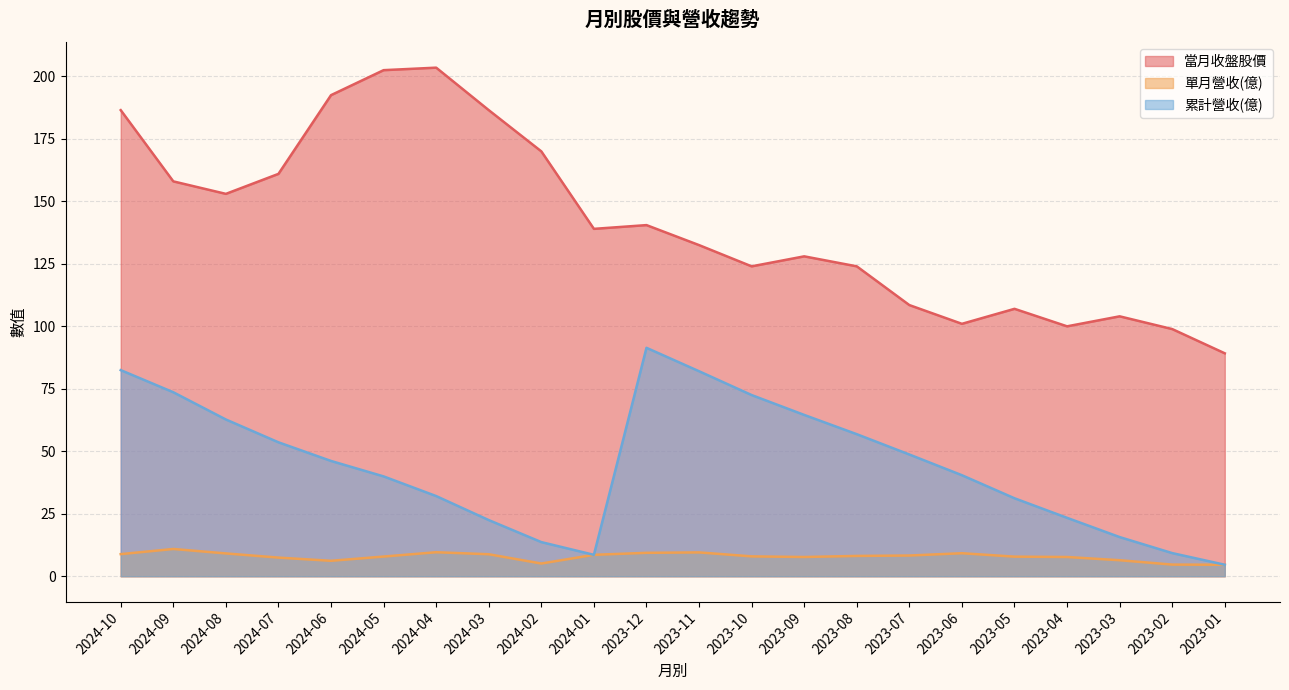

Which series has the largest range (max minus min)?

當月收盤股價